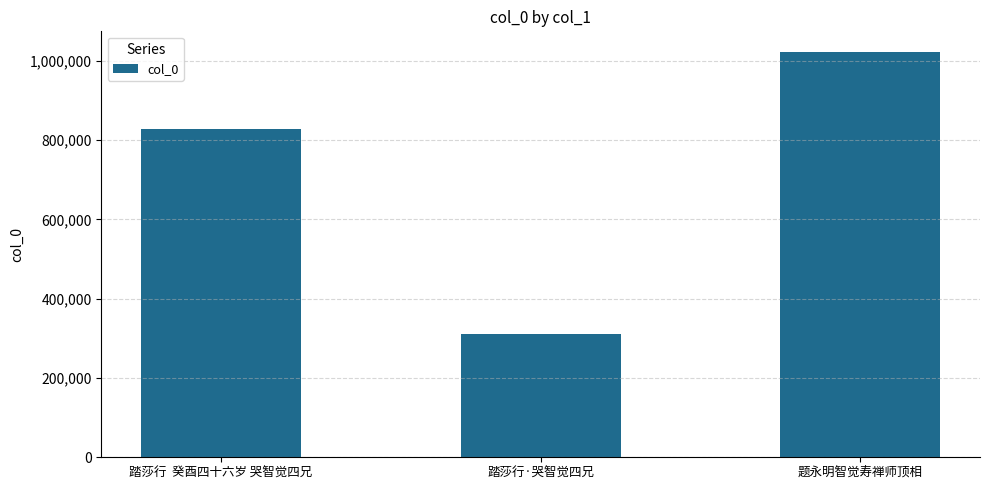

Count the number of data series in this chart.

1